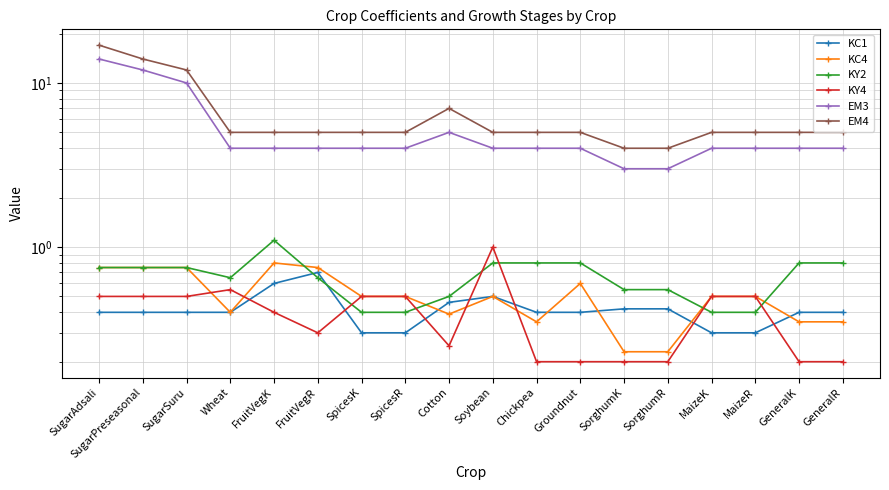

Reading left to right, transcribe all the data shown in this chart.

KC1: SugarAdsali=0.4	SugarPreseasonal=0.4	SugarSuru=0.4	Wheat=0.4	FruitVegK=0.6	FruitVegR=0.7	SpicesK=0.3	SpicesR=0.3	Cotton=0.5	Soybean=0.5	Chickpea=0.4	Groundnut=0.4	SorghumK=0.4	SorghumR=0.4	MaizeK=0.3	MaizeR=0.3	GeneralK=0.4	GeneralR=0.4
KC4: SugarAdsali=0.8	SugarPreseasonal=0.8	SugarSuru=0.8	Wheat=0.4	FruitVegK=0.8	FruitVegR=0.8	SpicesK=0.5	SpicesR=0.5	Cotton=0.4	Soybean=0.5	Chickpea=0.3	Groundnut=0.6	SorghumK=0.2	SorghumR=0.2	MaizeK=0.5	MaizeR=0.5	GeneralK=0.3	GeneralR=0.3
KY2: SugarAdsali=0.8	SugarPreseasonal=0.8	SugarSuru=0.8	Wheat=0.7	FruitVegK=1.1	FruitVegR=0.7	SpicesK=0.4	SpicesR=0.4	Cotton=0.5	Soybean=0.8	Chickpea=0.8	Groundnut=0.8	SorghumK=0.6	SorghumR=0.6	MaizeK=0.4	MaizeR=0.4	GeneralK=0.8	GeneralR=0.8
KY4: SugarAdsali=0.5	SugarPreseasonal=0.5	SugarSuru=0.5	Wheat=0.6	FruitVegK=0.4	FruitVegR=0.3	SpicesK=0.5	SpicesR=0.5	Cotton=0.2	Soybean=1.0	Chickpea=0.2	Groundnut=0.2	SorghumK=0.2	SorghumR=0.2	MaizeK=0.5	MaizeR=0.5	GeneralK=0.2	GeneralR=0.2
EM3: SugarAdsali=14.0	SugarPreseasonal=12.0	SugarSuru=10.0	Wheat=4.0	FruitVegK=4.0	FruitVegR=4.0	SpicesK=4.0	SpicesR=4.0	Cotton=5.0	Soybean=4.0	Chickpea=4.0	Groundnut=4.0	SorghumK=3.0	SorghumR=3.0	MaizeK=4.0	MaizeR=4.0	GeneralK=4.0	GeneralR=4.0
EM4: SugarAdsali=17.0	SugarPreseasonal=14.0	SugarSuru=12.0	Wheat=5.0	FruitVegK=5.0	FruitVegR=5.0	SpicesK=5.0	SpicesR=5.0	Cotton=7.0	Soybean=5.0	Chickpea=5.0	Groundnut=5.0	SorghumK=4.0	SorghumR=4.0	MaizeK=5.0	MaizeR=5.0	GeneralK=5.0	GeneralR=5.0